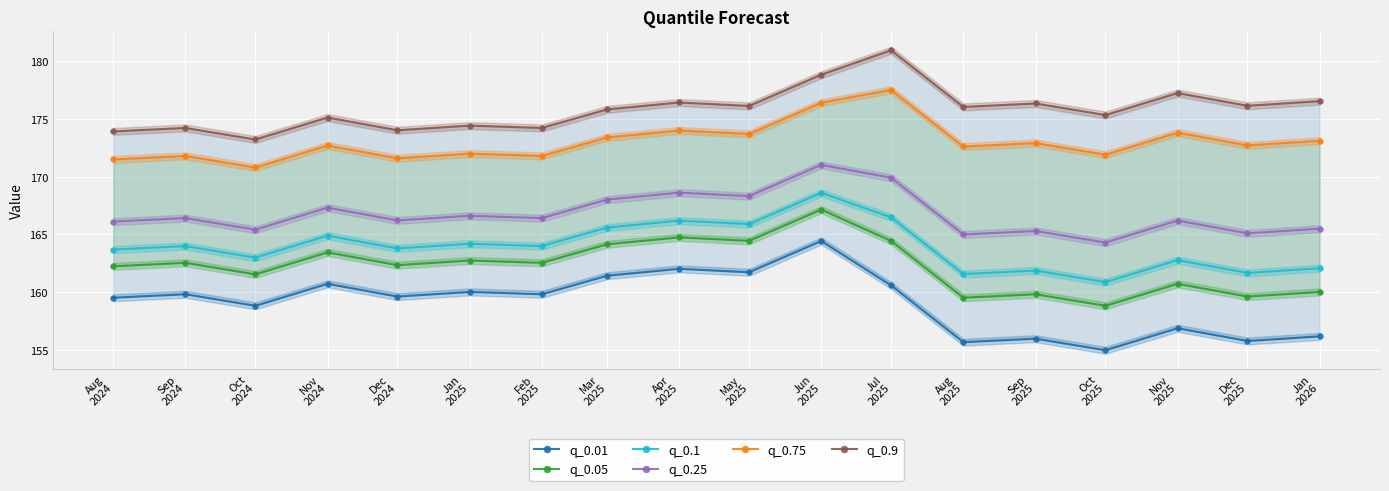

How many lines are shown in the chart?

6